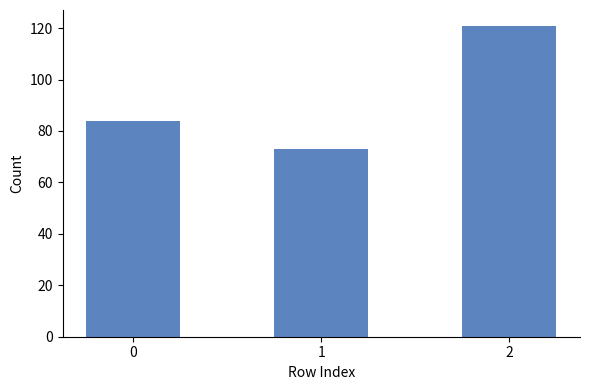

How many bars are there in total?

3